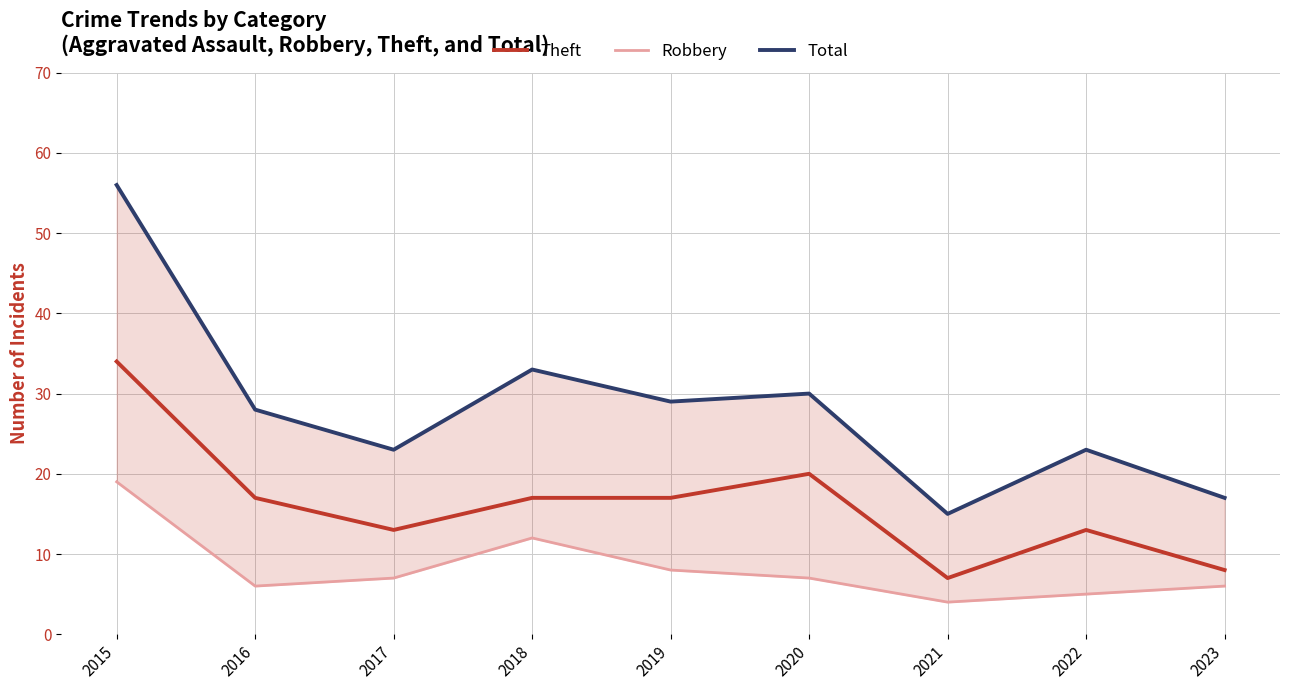

What is the difference between the highest and lowest values at 2017?

16